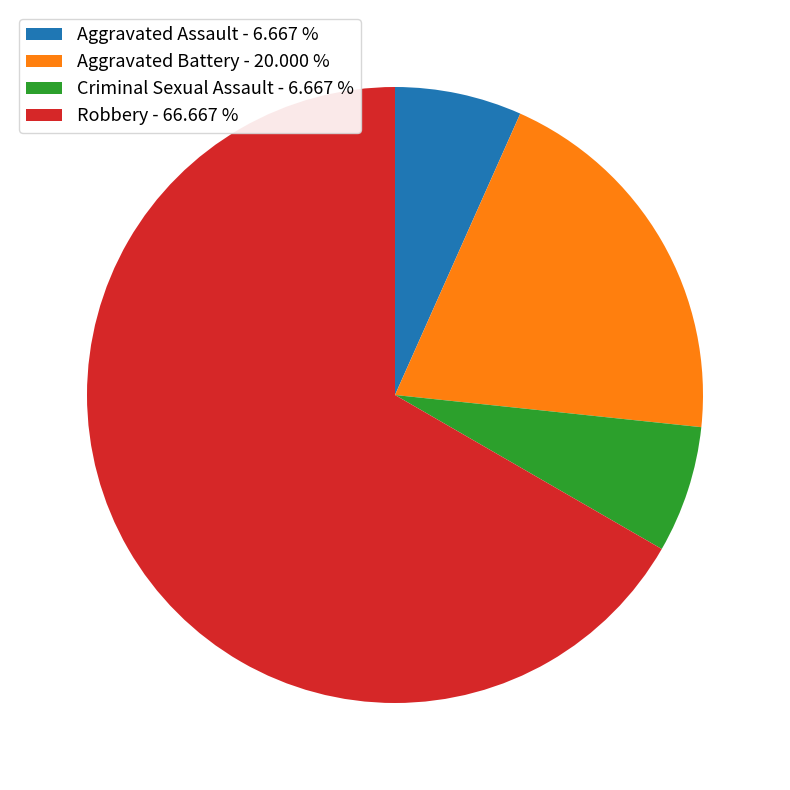

Is the sum of Robbery - 66.667 % and Criminal Sexual Assault - 6.667 % greater than half?

Yes